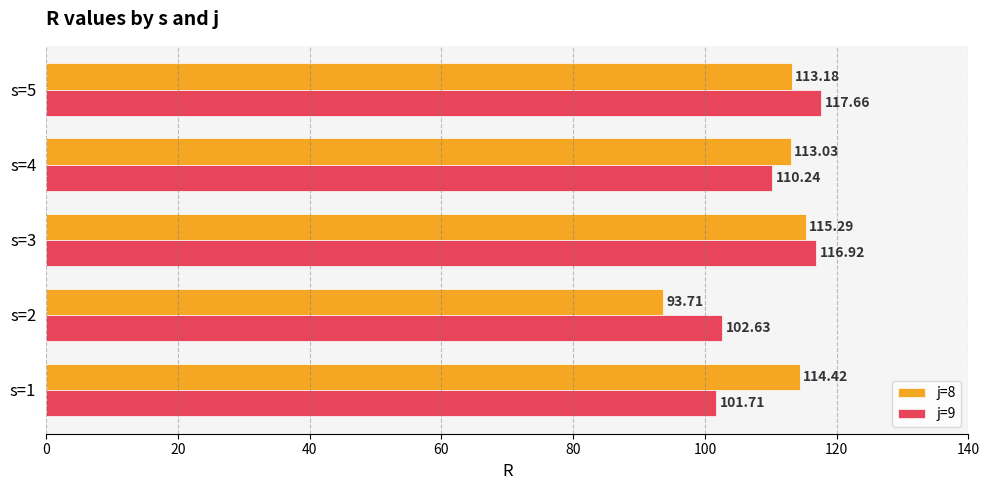

How many distinct data groups are displayed?

2